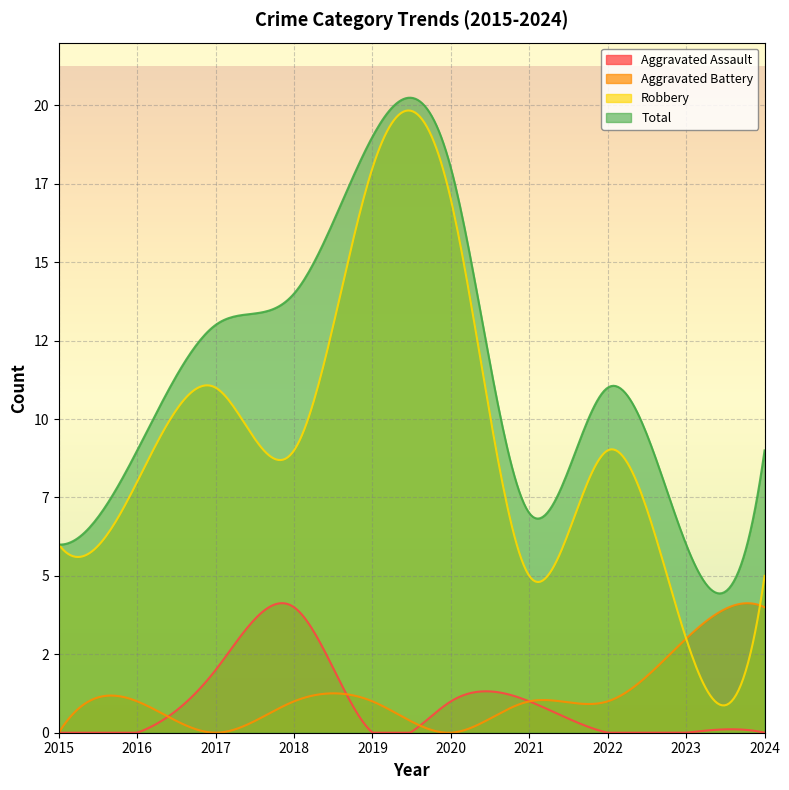

What is the sum of all Aggravated Battery values?

12